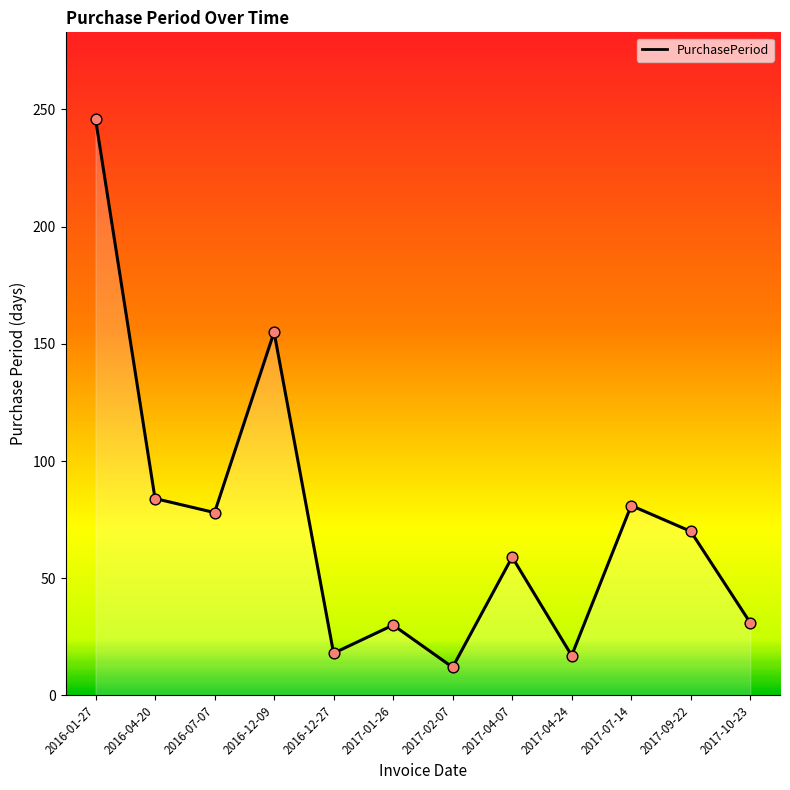

What is the ratio of the value at 2017-01-26 to the value at 2016-12-27?

1.7